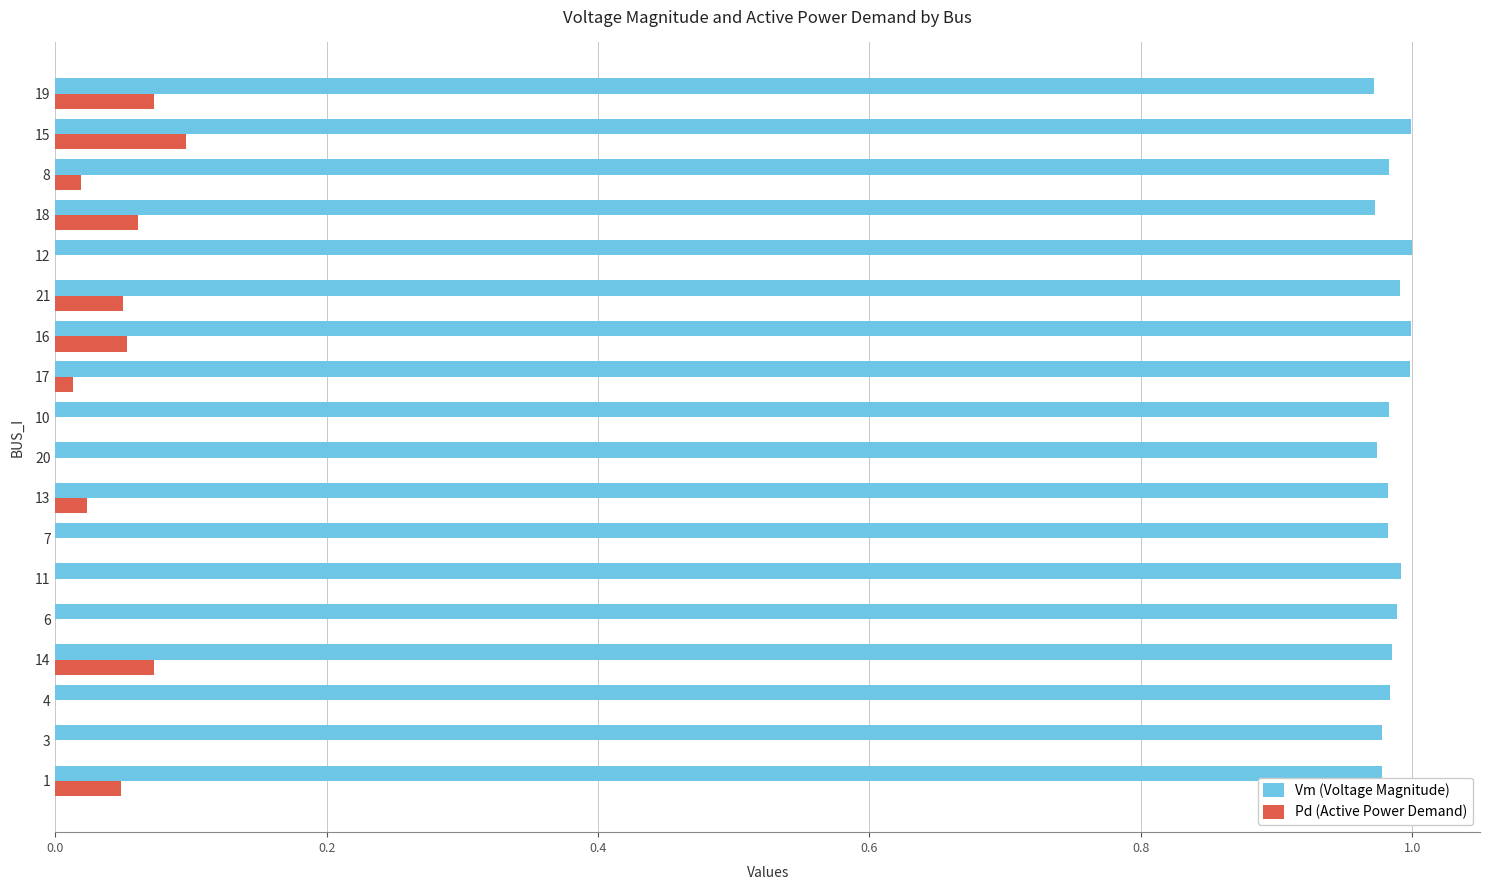

Which category has the highest value in the Pd (Active Power Demand) series?

15